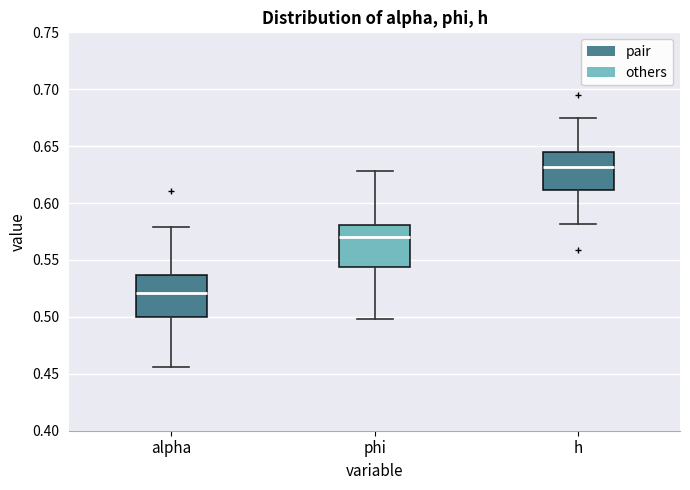

Where is the lower edge of the box for h on the y-axis? The values are not printed on the chart, so give them approximately, as read against the axis.

0.610